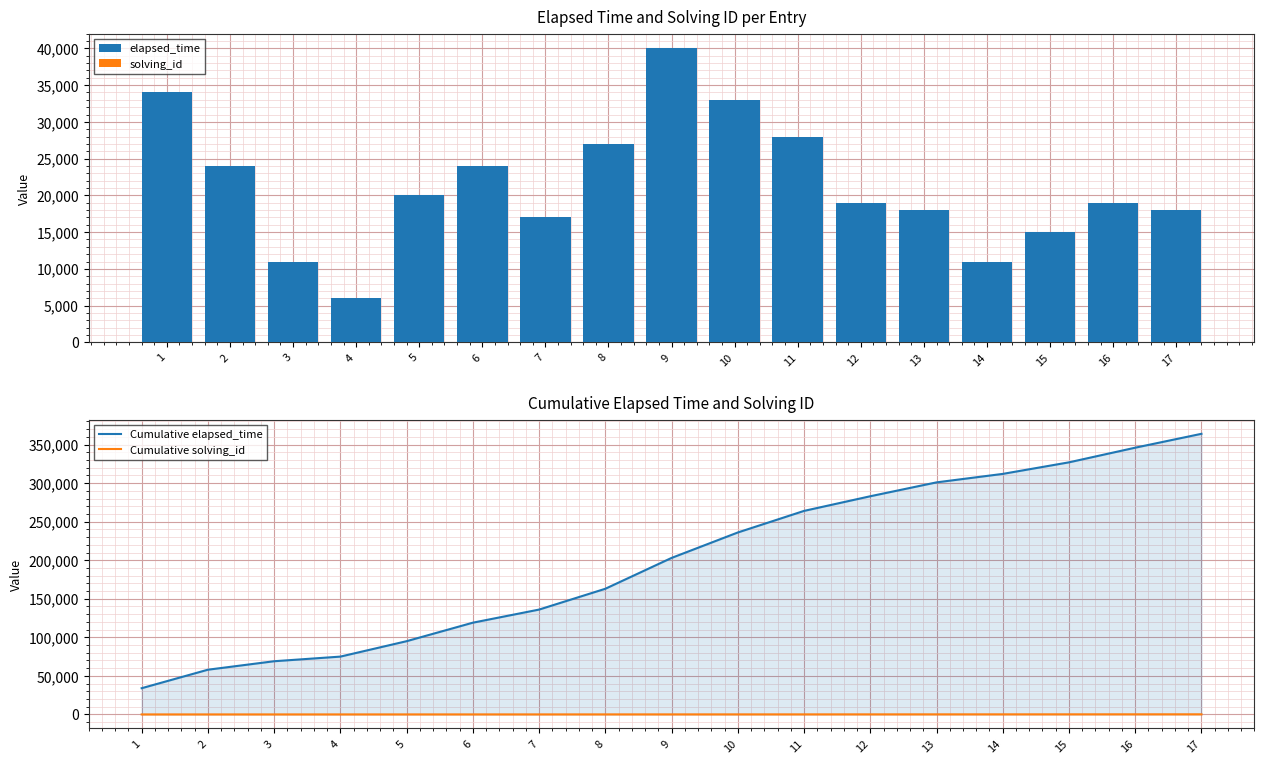

How many series are shown in this chart?

4